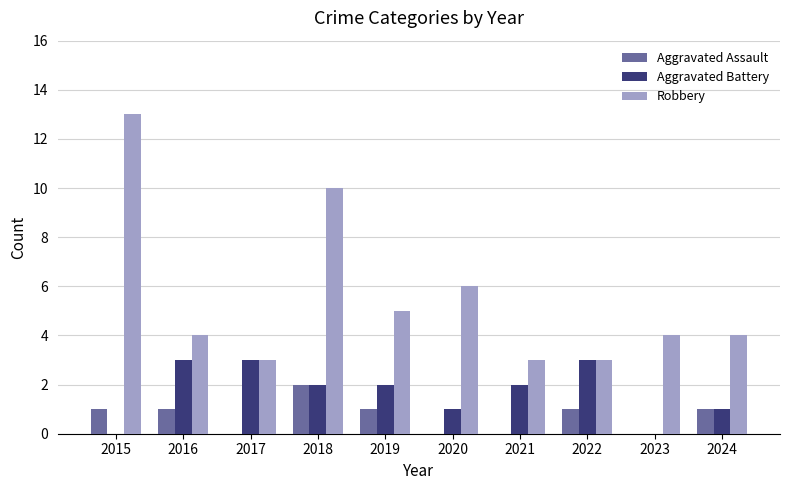

What is the total value across all series at 2015?

14